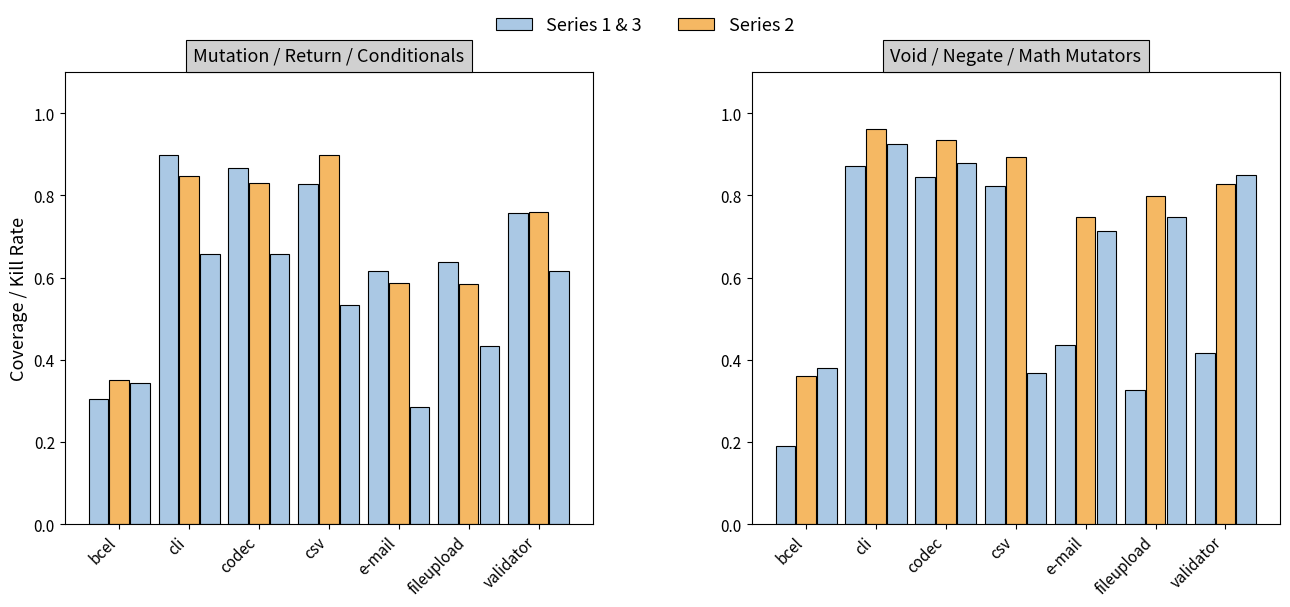

What is the difference between the highest and lowest values at bcel?

0.2